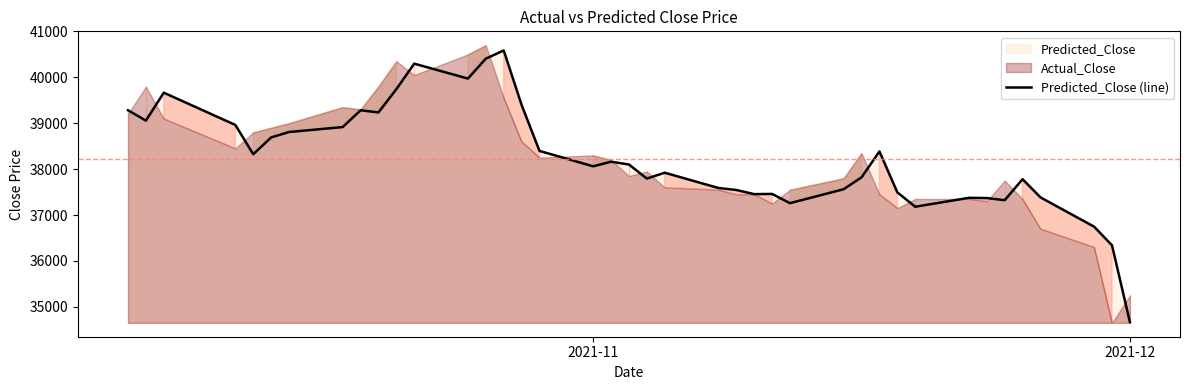

How many values are below 38100?

20